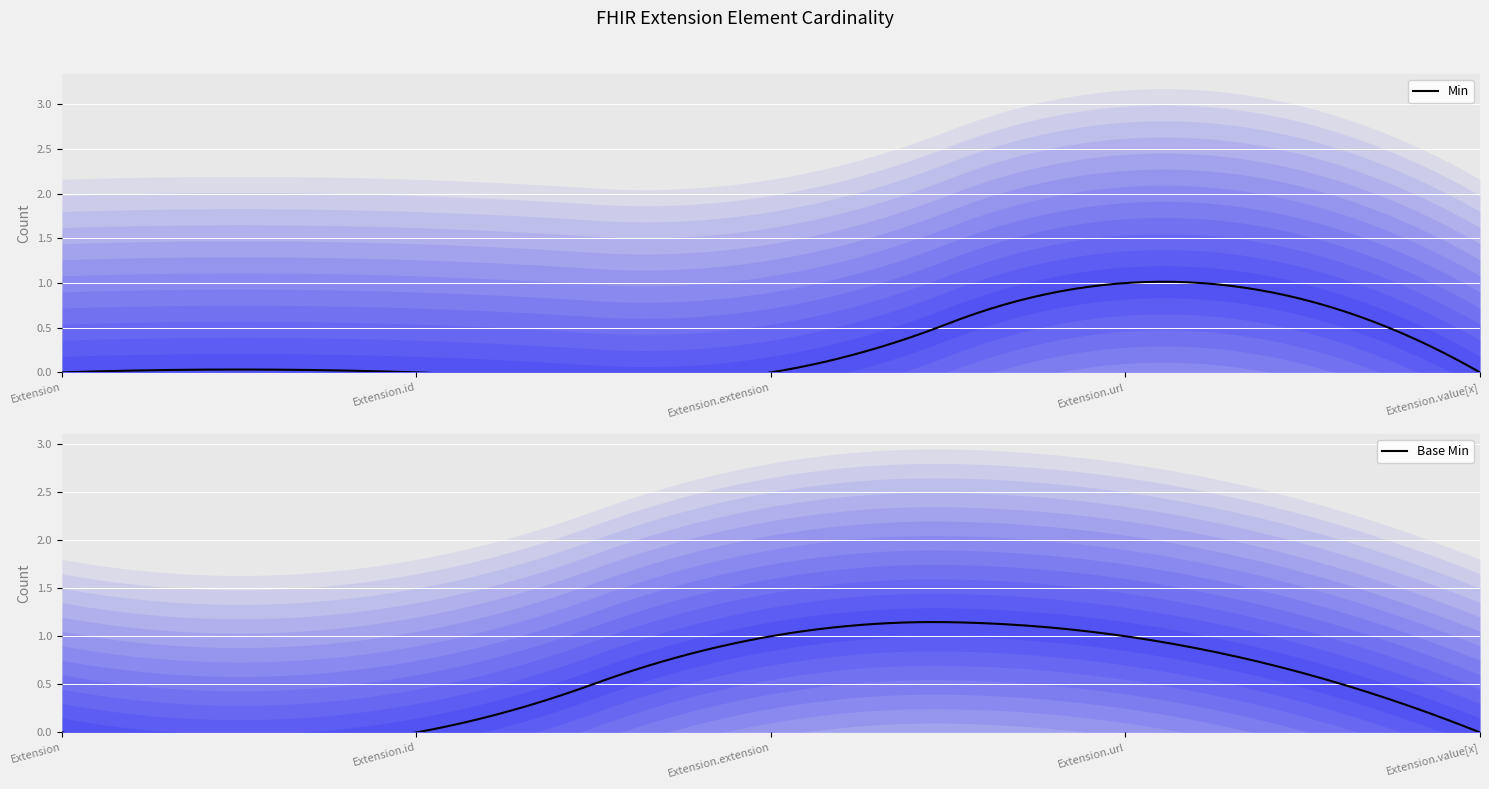

What is the label of the 1st point from the right?

Extension.value[x]